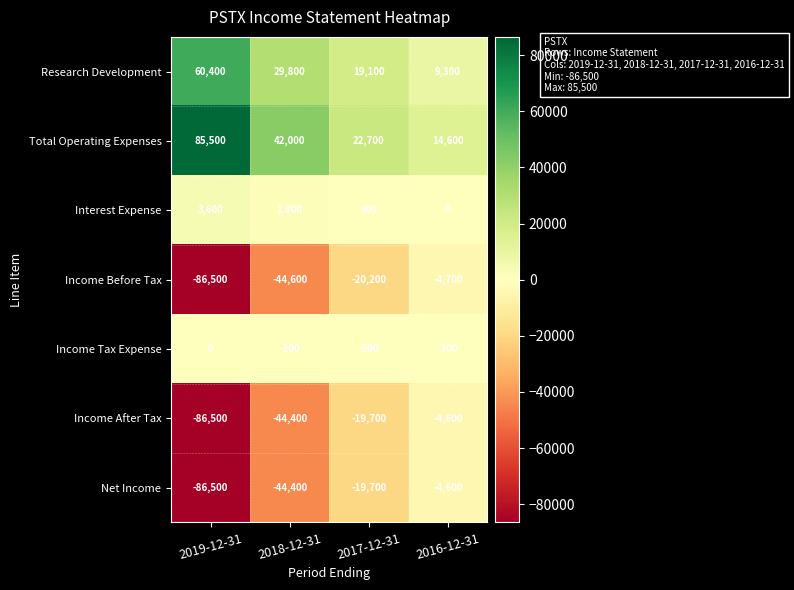

At which category is the sum across all series the highest?

2016-12-31